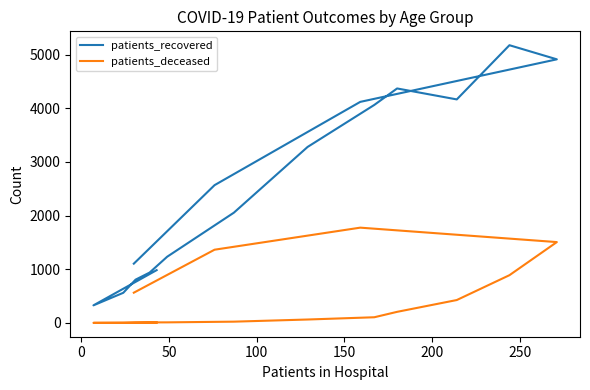

Which series has the largest total across all categories?

patients_recovered